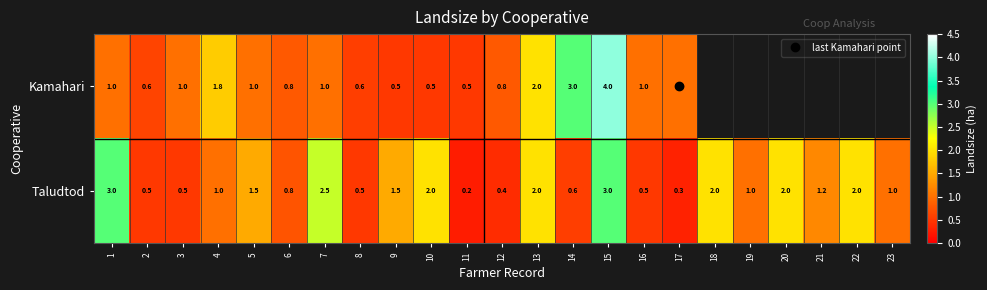

At which category does the chart reach its minimum across all series?

11